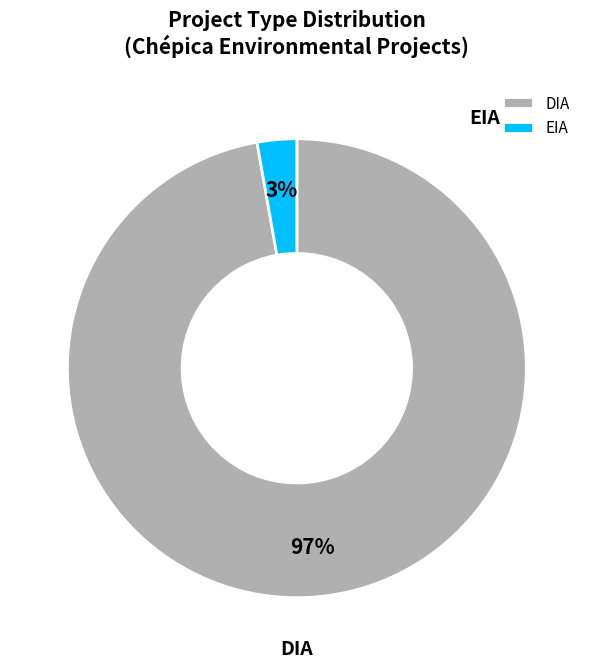

To the nearest percent, what is the difference between the largest and smallest slice percentages?

94%